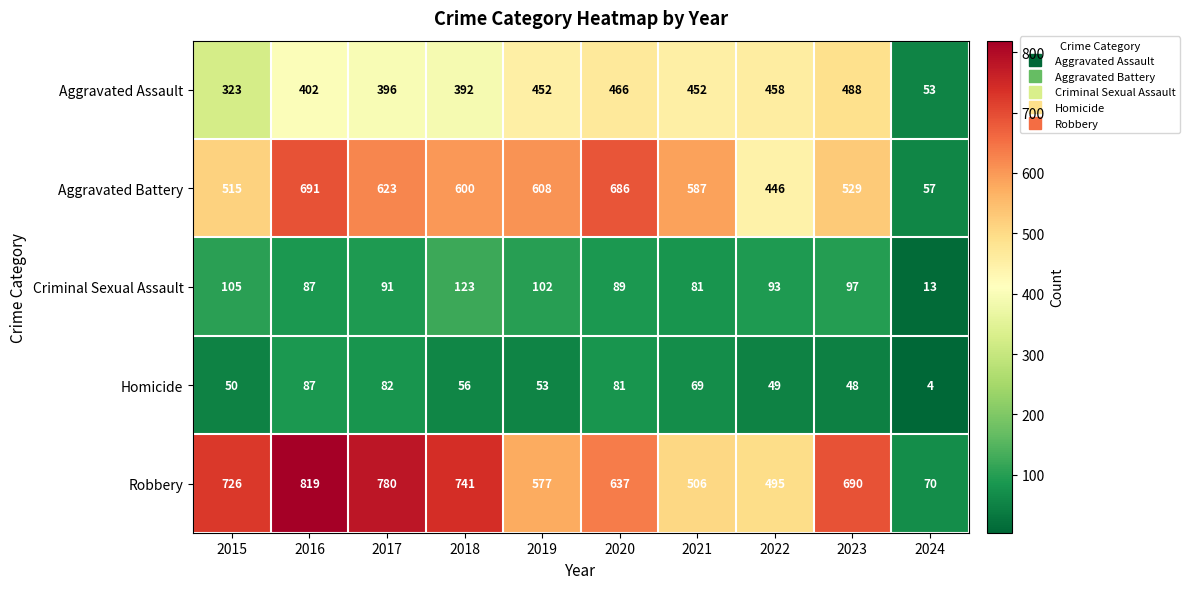

Where is Criminal Sexual Assault nearest to the value 68?

2021